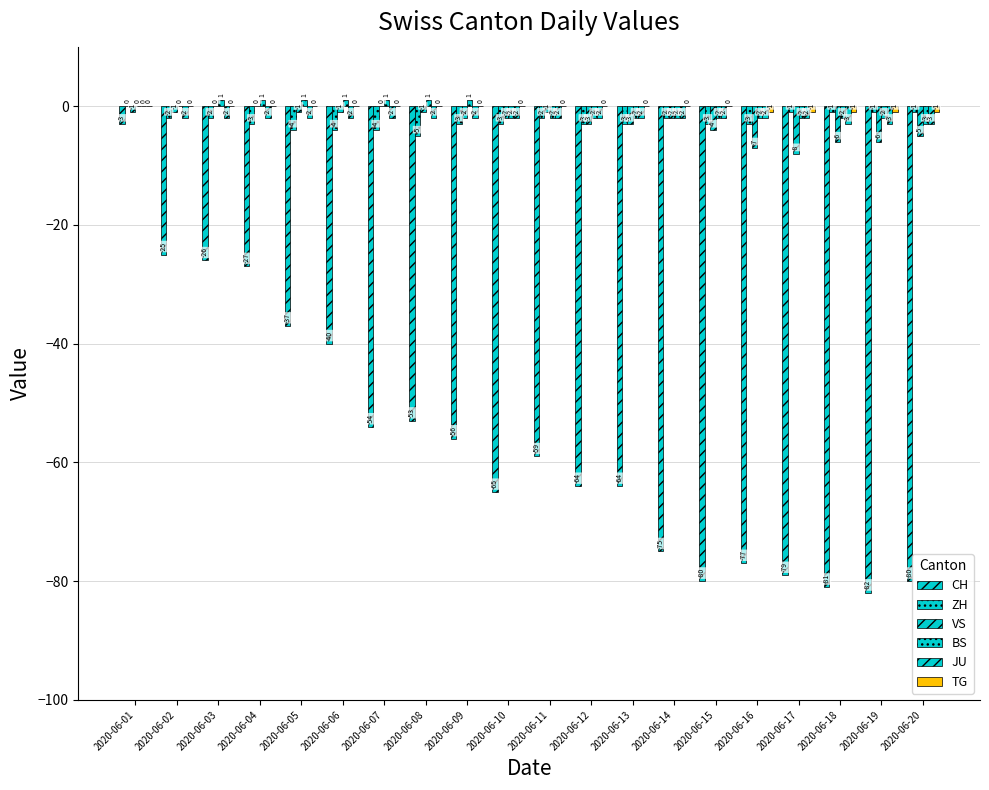

Which series has the largest range (max minus min)?

CH